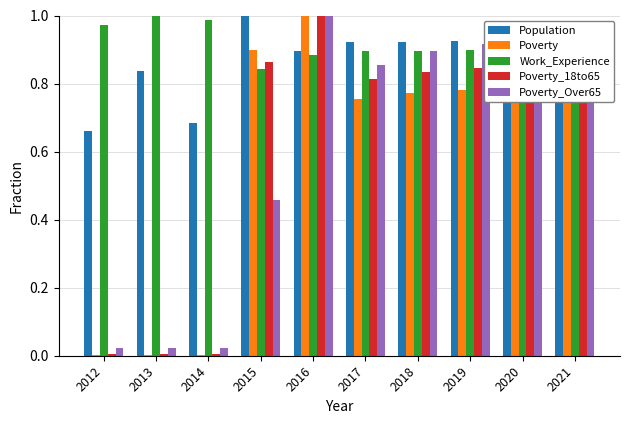

How many groups of bars are there?

10